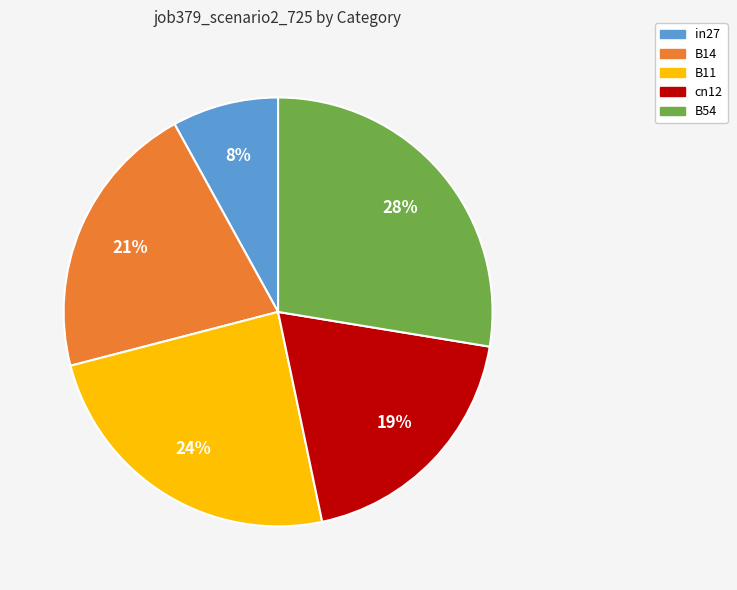

Which category has the smallest portion of the pie?

in27